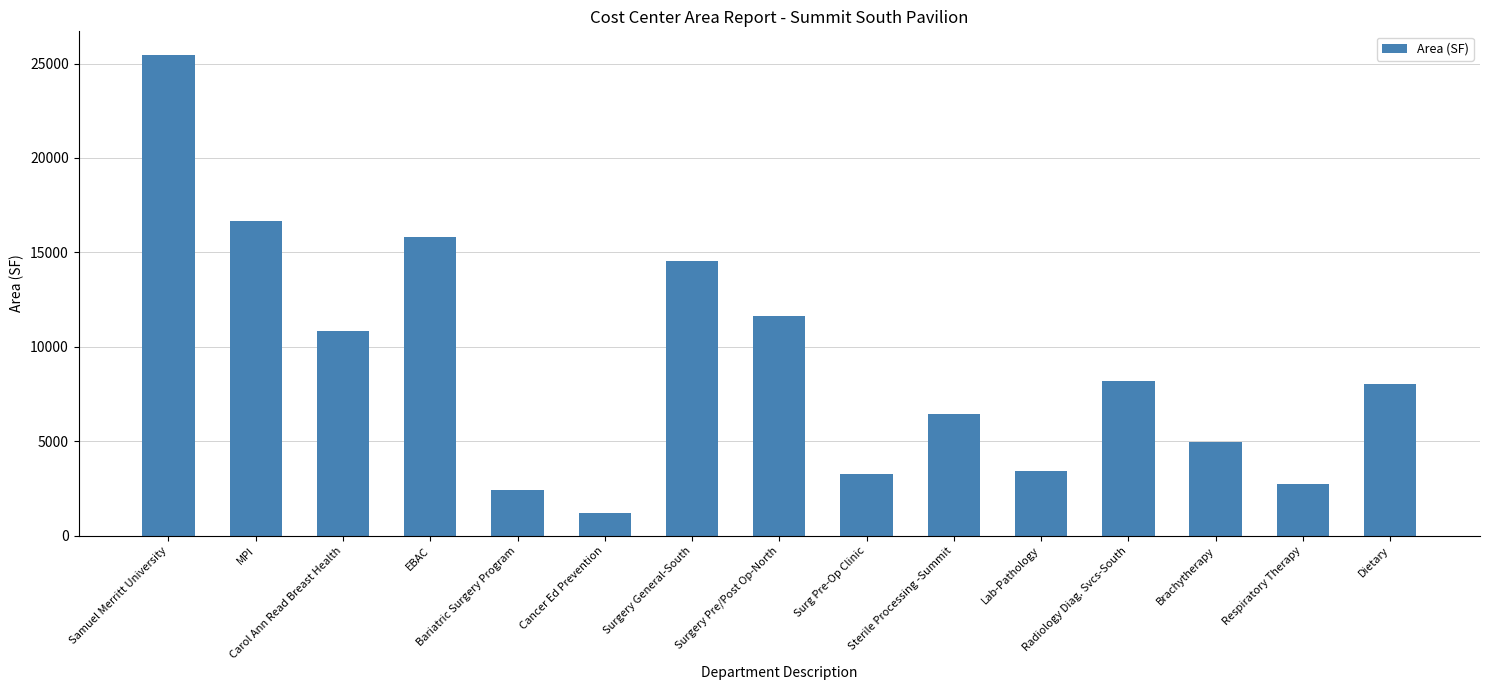

Count the number of values greater than 8065.

8